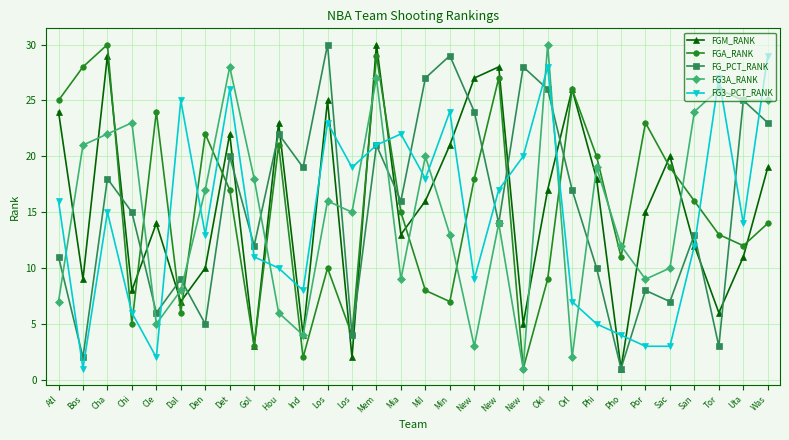

After their last crossing, which series has the higher values: FG_PCT_RANK or FGA_RANK?

FG_PCT_RANK